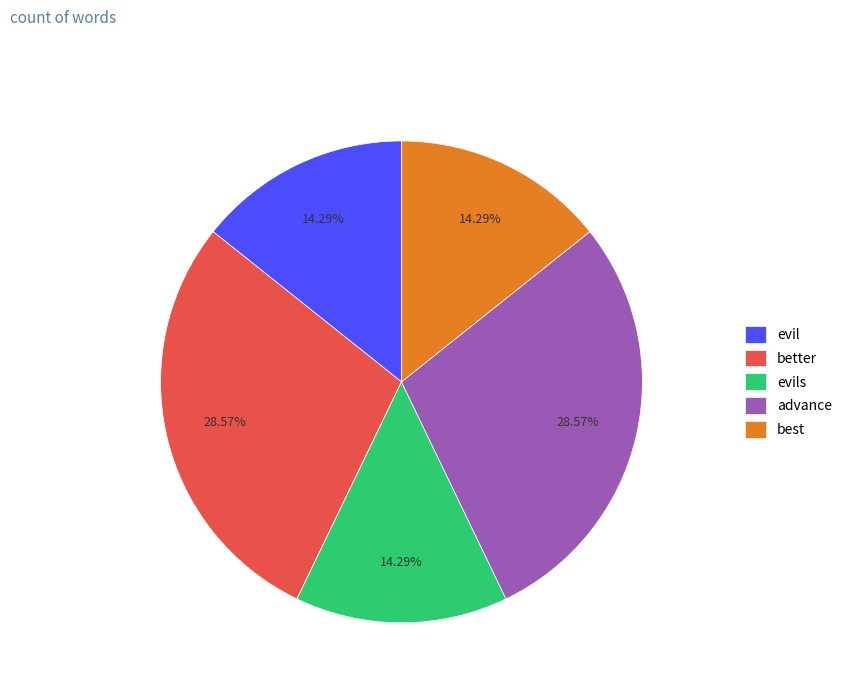

What is the ratio of the value at better to the value at evils?

2.0